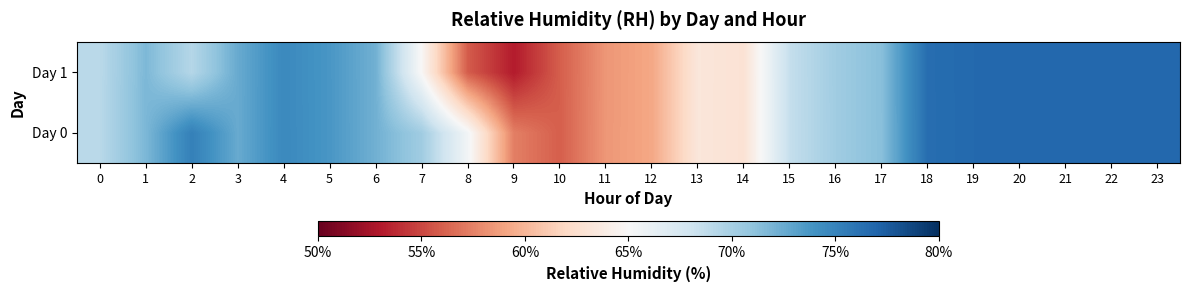

Reading left to right, list all the values displayed in this chart.

Day 0: 0=69.1	1=71.8	2=75.2	3=72.6	4=74.6	5=73.7	6=72.2	7=70.3	8=65.5	9=57.4	10=56.0	11=58.4	12=59.2	13=63.3	14=62.8	15=68.5	16=70.3	17=71.3	18=76.4	19=76.7	20=76.7	21=76.7	22=76.7	23=76.7
Day 1: 0=69.1	1=71.8	2=69.3	3=72.5	4=74.6	5=73.7	6=72.2	7=64.8	8=55.9	9=53.1	10=56.0	11=58.4	12=59.2	13=63.3	14=62.9	15=68.5	16=70.3	17=71.3	18=76.4	19=76.7	20=76.7	21=76.7	22=76.7	23=76.7